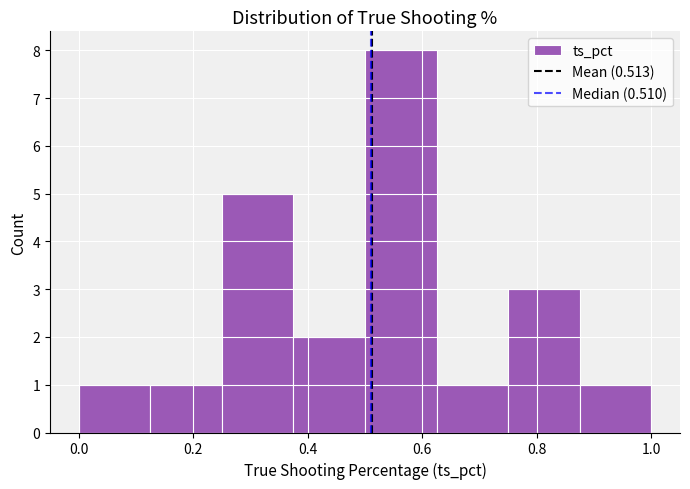

Reading left to right, transcribe this chart: for each bar, give the range it covers on the x-axis and its height. Neither the bar edges nor the heights are printed on the chart, so give them approximately, as read against the axes.

0.000 to 0.125: 1
0.125 to 0.250: 1
0.250 to 0.375: 5
0.375 to 0.500: 2
0.500 to 0.625: 8
0.625 to 0.750: 1
0.750 to 0.875: 3
0.875 to 1.000: 1